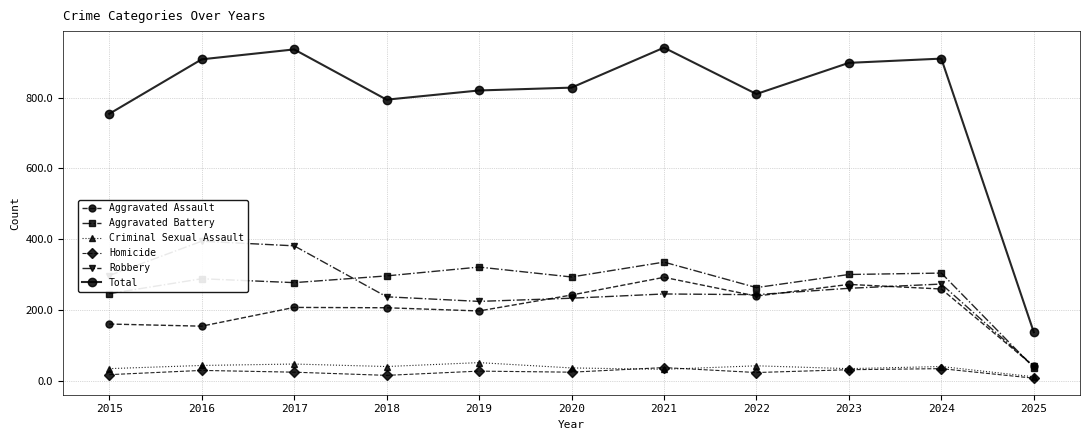

At which category is the sum across all series the highest?

2021